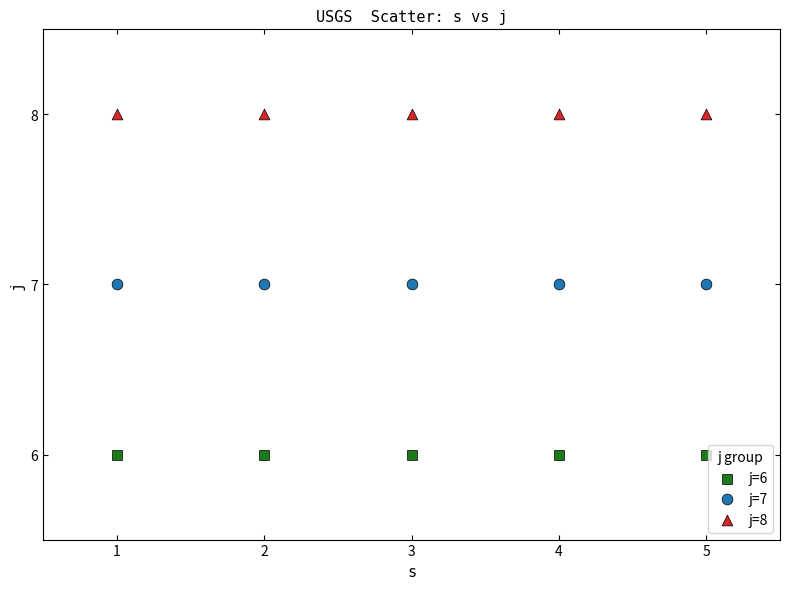

What are all the series names shown in the legend?

j=6, j=7, j=8